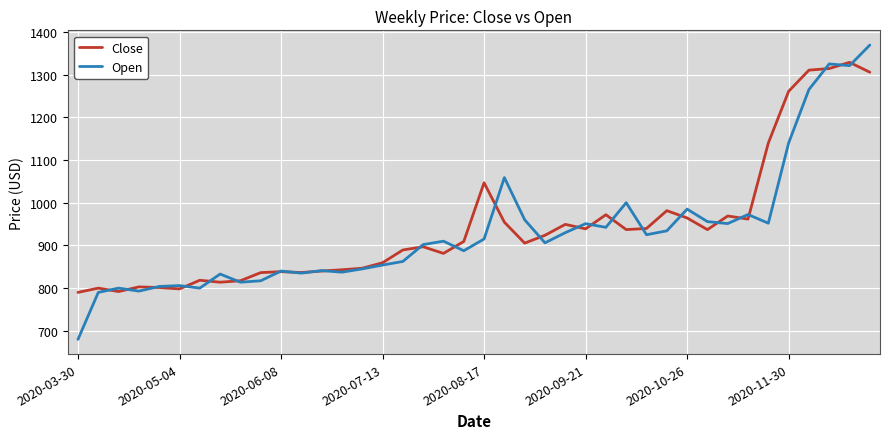

Rank the series by their maximum value, from lowest to highest.

Close, Open